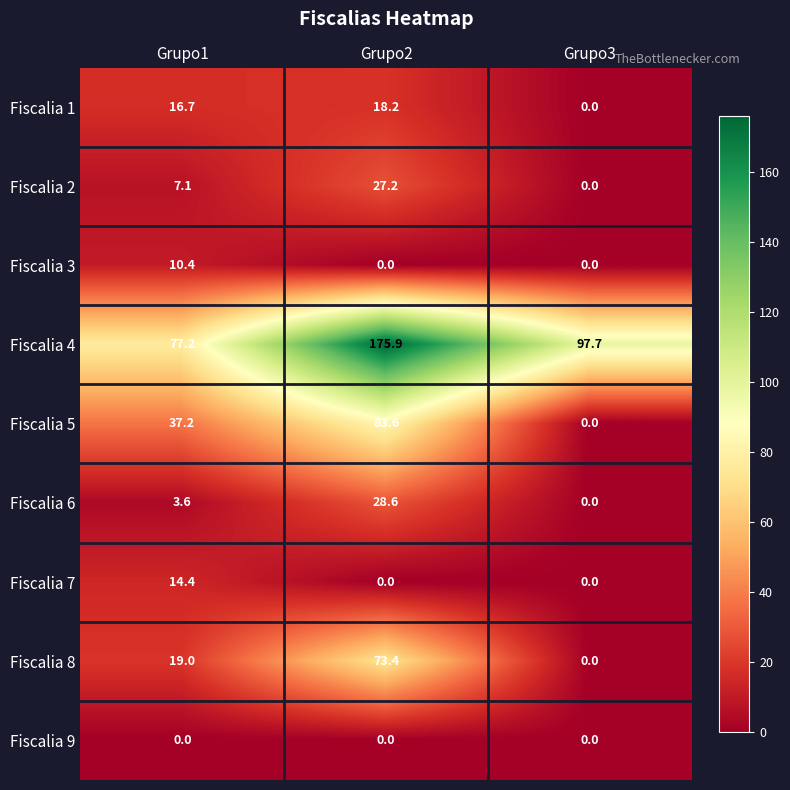

Which series has the largest total across all categories?

Fiscalia 4